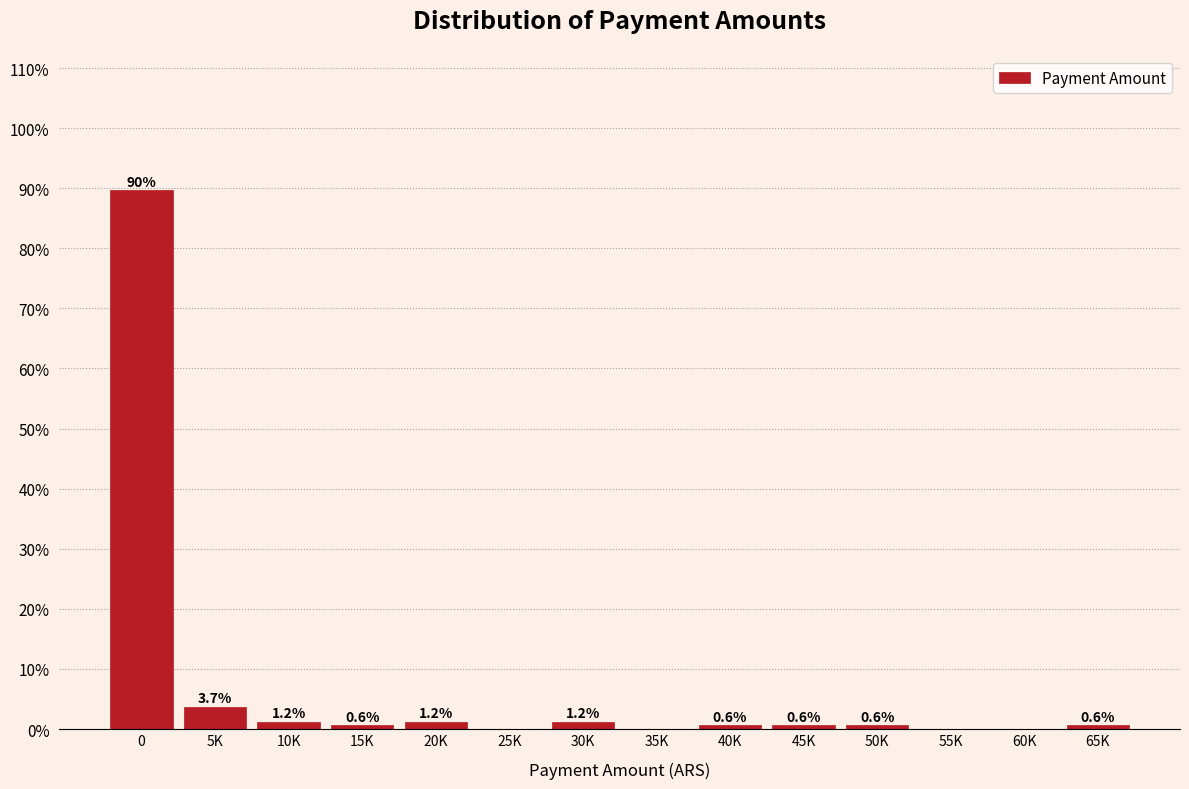

Reading left to right, transcribe all the data shown in this chart.

0=89.6	5K=3.7	10K=1.2	15K=0.6	20K=1.2	25K=0.0	30K=1.2	35K=0.0	40K=0.6	45K=0.6	50K=0.6	55K=0.0	60K=0.0	65K=0.6